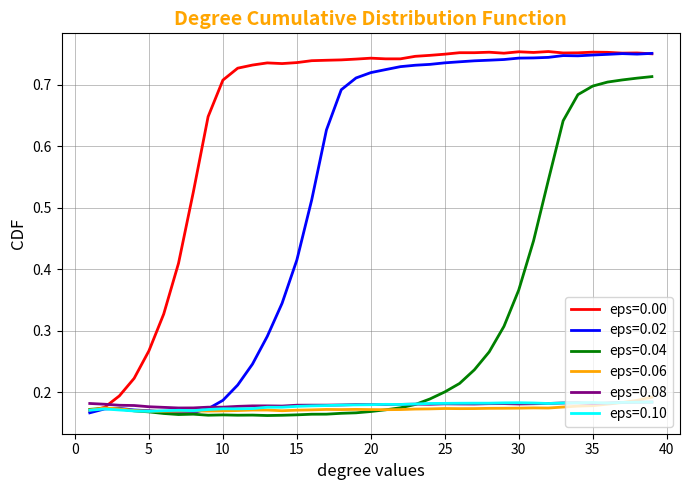

Which series has the largest total across all categories?

eps=0.00